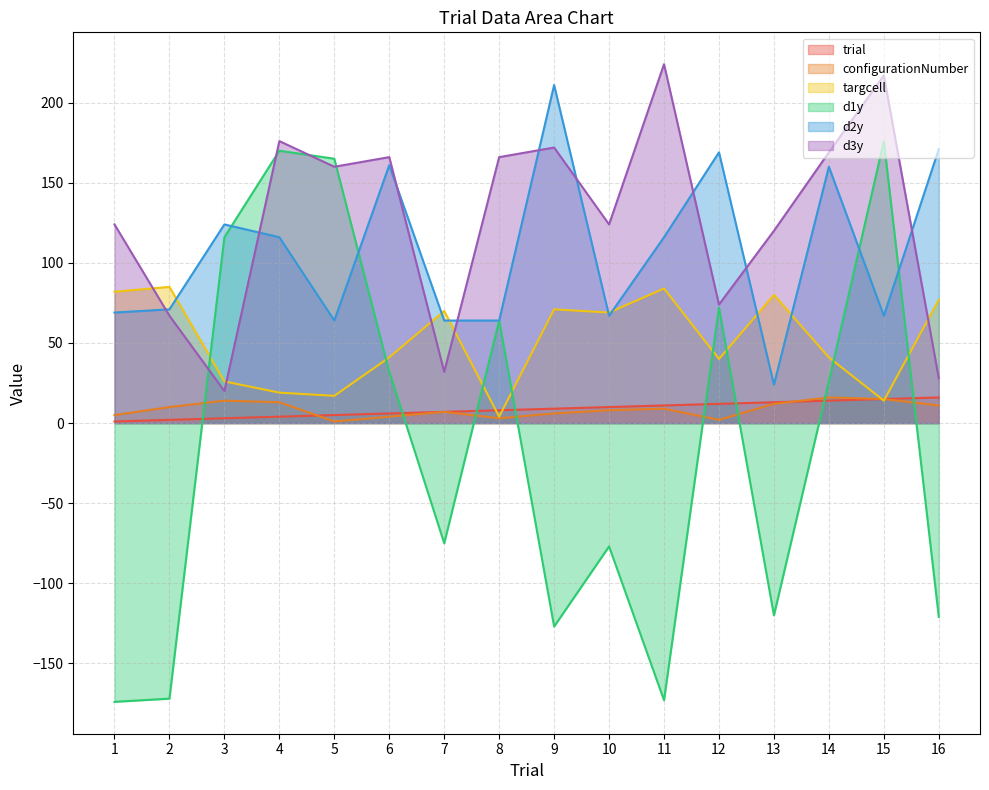

True or false: d2y and configurationNumber intersect in this chart.

False